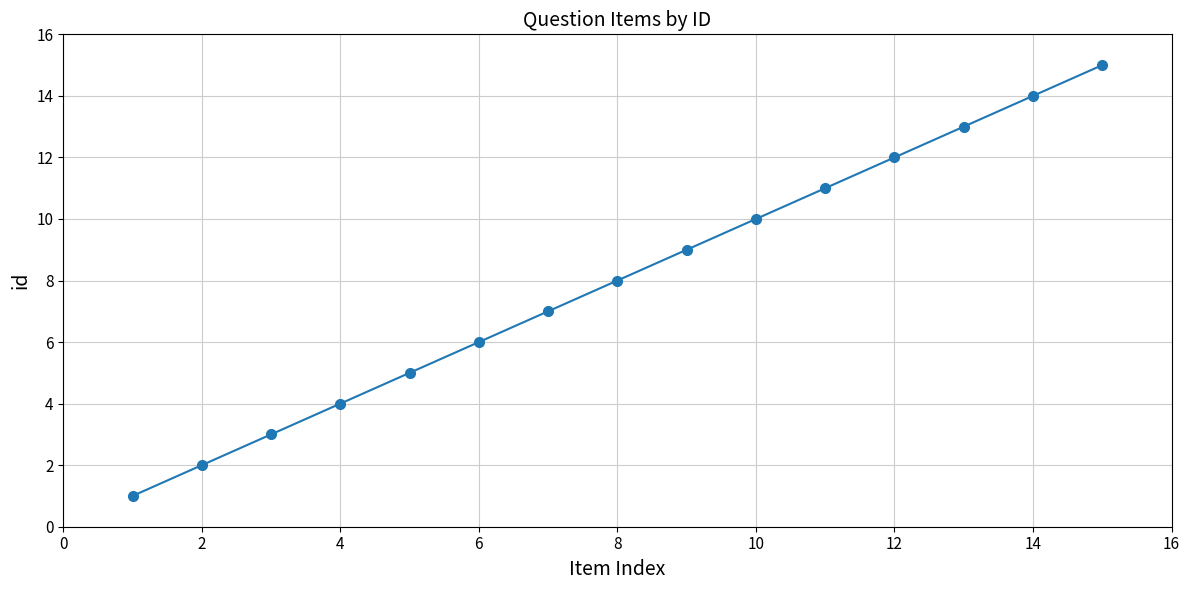

Is this an area chart (filled region under the line)?

No